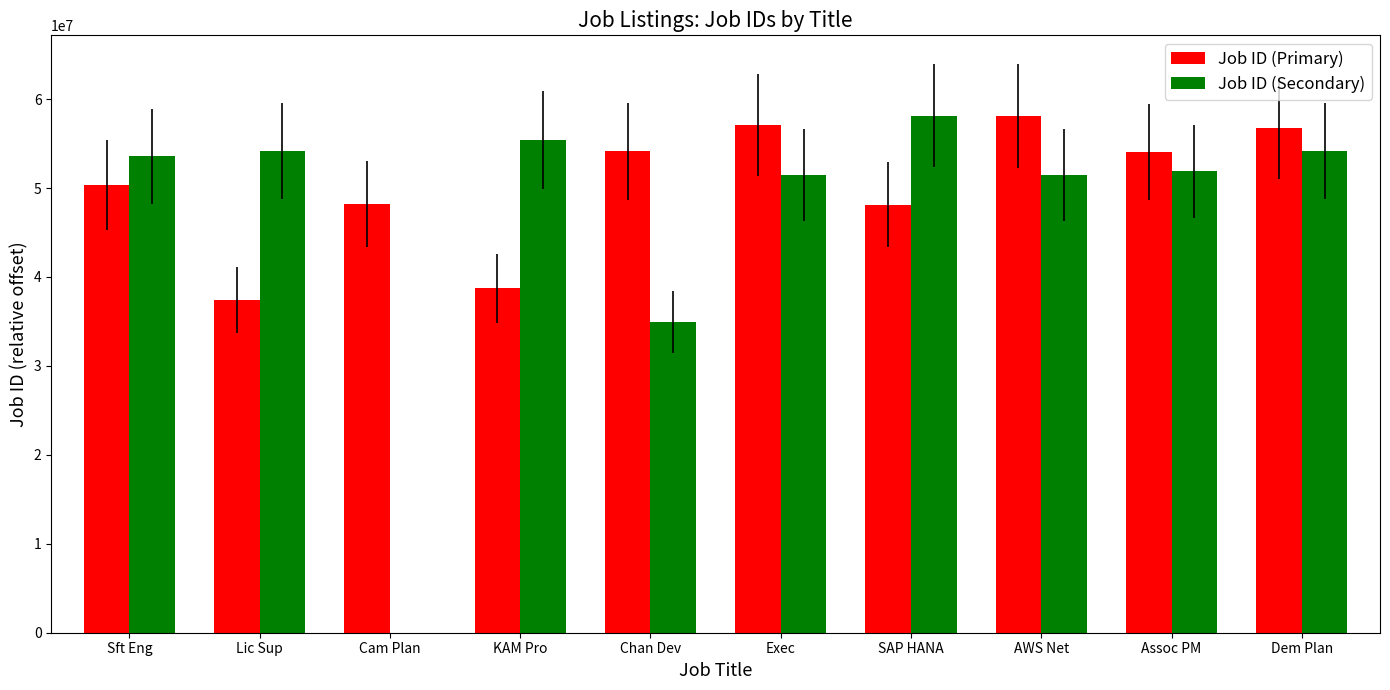

The Job ID (Secondary) series shows 55405138 at KAM Pro. True or false?

True